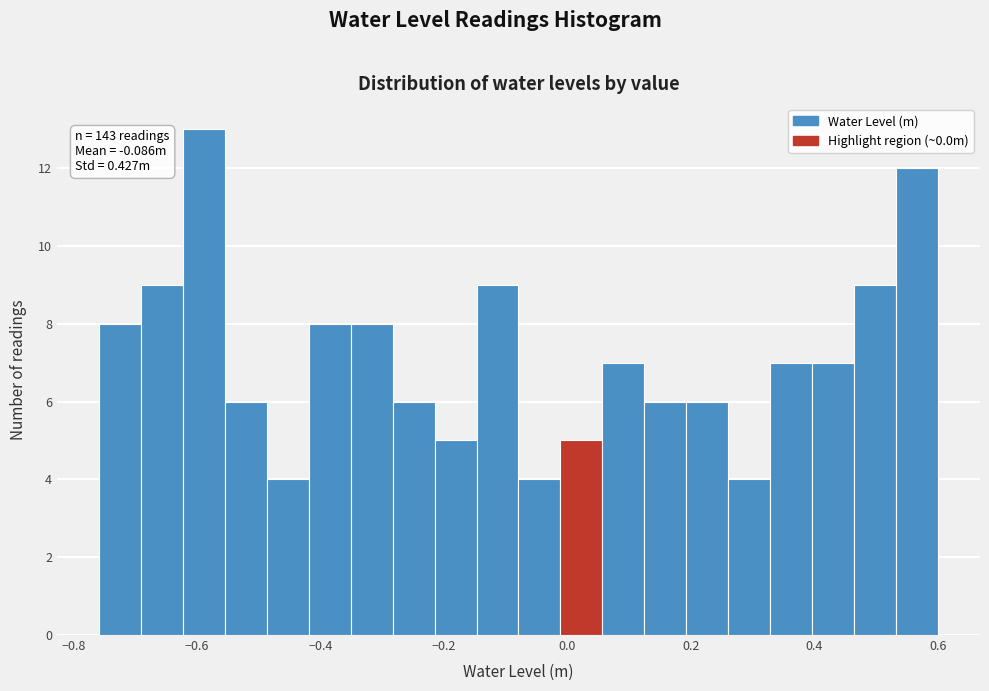

Read against the x-axis, roughly where is the centre of the tallest bar?

-0.58